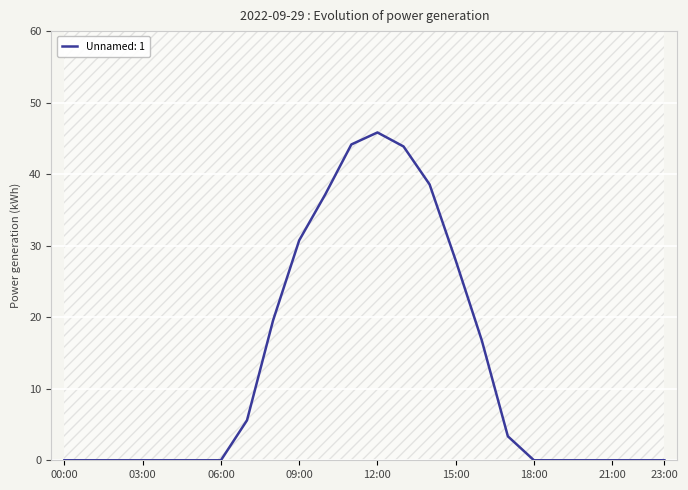

Between 18:00 and 02:00, which is larger?

18:00